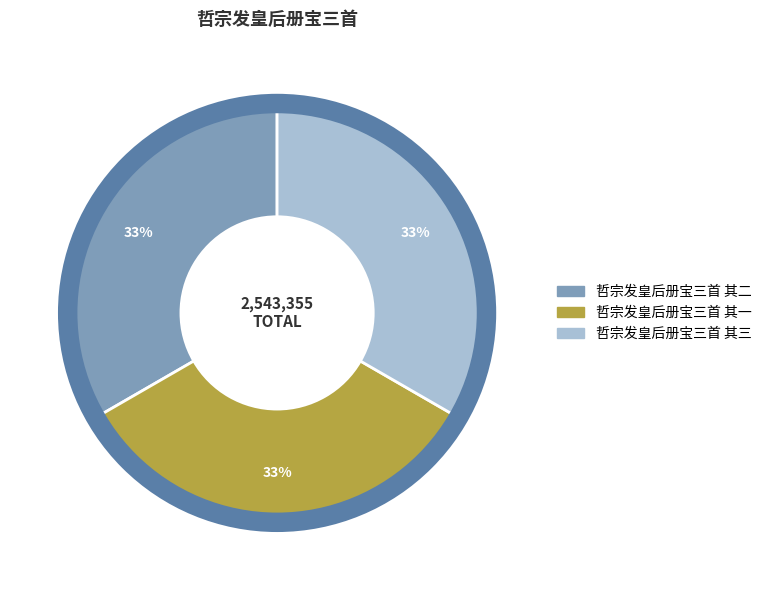

Approximately how many times larger is the value at 哲宗发皇后册宝三首 其一 compared to 哲宗发皇后册宝三首 其三?

1.0